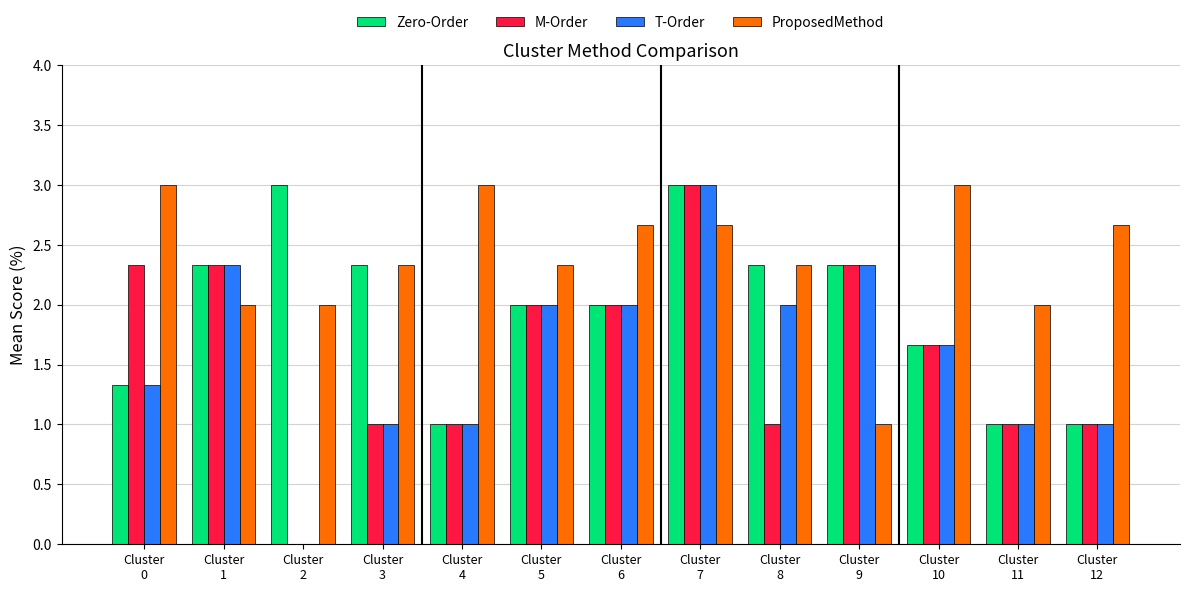

The value of ProposedMethod at Cluster
9 is 1.0. True or false?

True